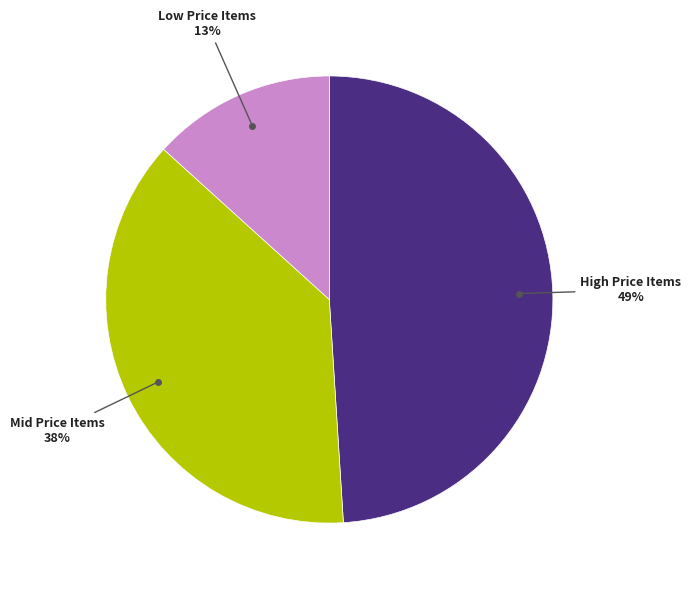

To the nearest percent, what is the difference between the largest and smallest slice percentages?

36%